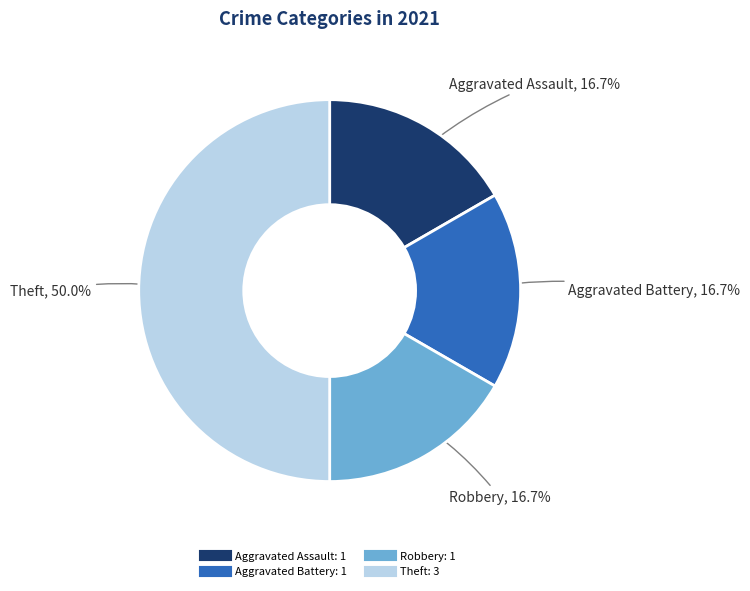

Does Aggravated Battery account for over 50% of the chart?

No